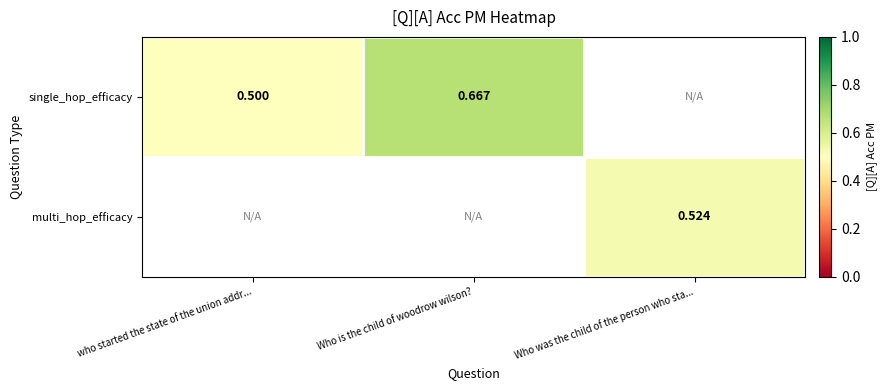

Is the value of multi_hop_efficacy at Who was the child of the person who sta... greater than the value of single_hop_efficacy at Who is the child of woodrow wilson??

No